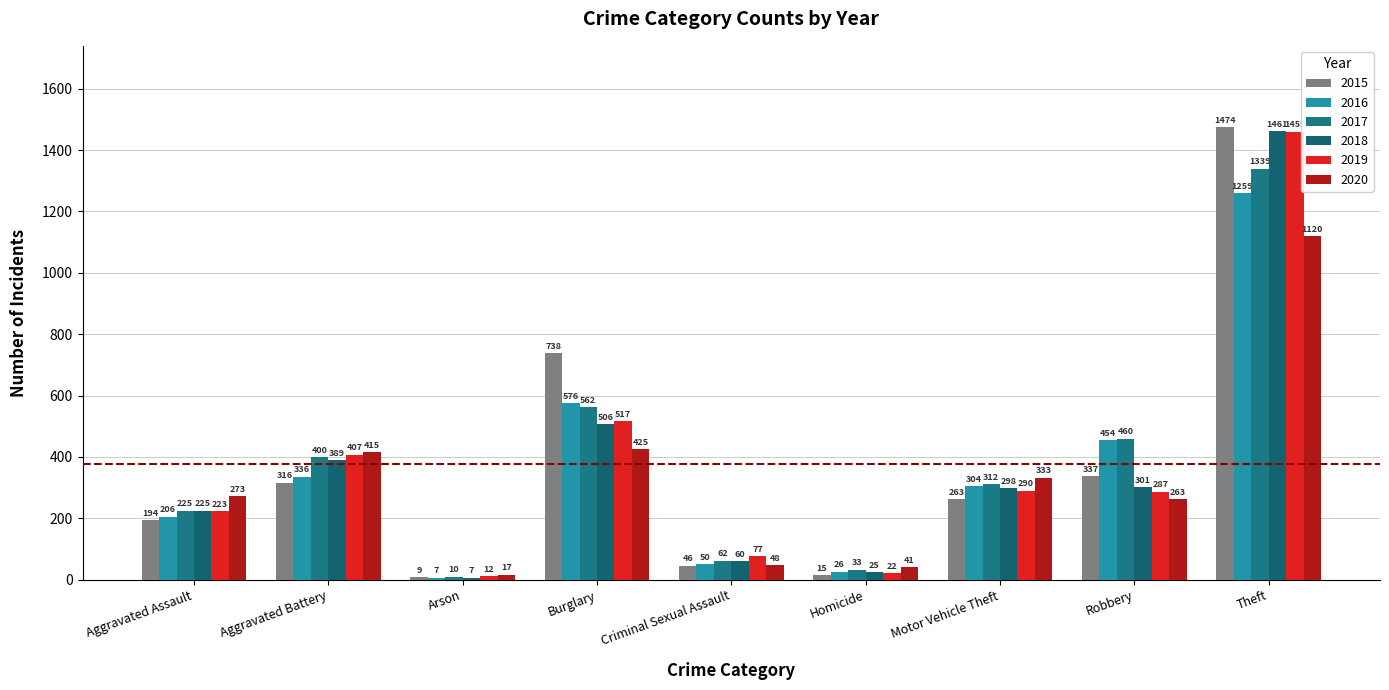

What is the difference between the 2015 values at Aggravated Battery and Robbery?

21